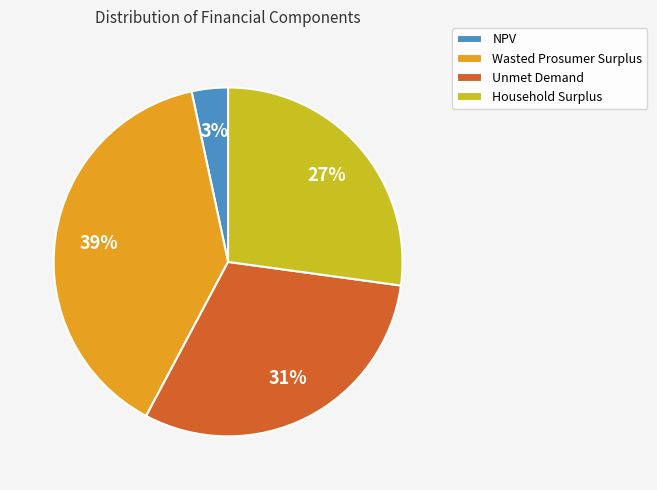

Rank the categories by value from highest to lowest.

Wasted Prosumer Surplus, Unmet Demand, Household Surplus, NPV